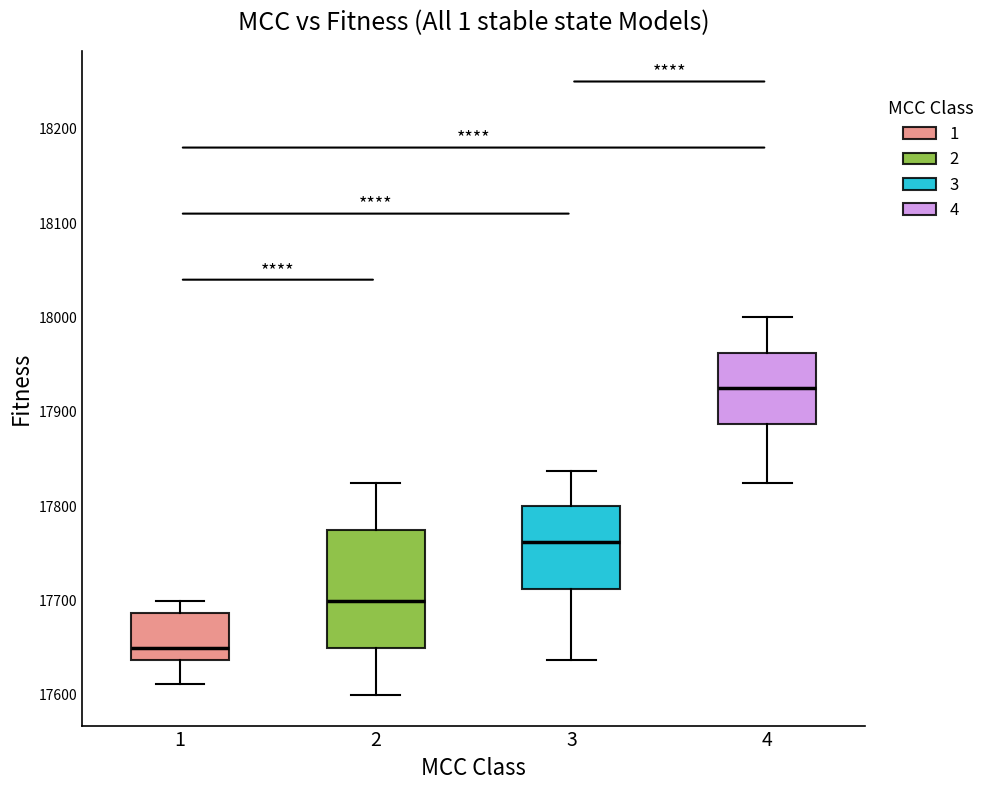

Reading left to right, transcribe this box plot: for each box, give where its median line is, the range the box spans, and where its two whiskers end, as read against the y-axis. The values are not printed on the chart, so give them approximately, as read against the axis.

1: median 17650, box 17640 to 17690, whiskers 17610 to 17700
2: median 17700, box 17650 to 17780, whiskers 17600 to 17830
3: median 17760, box 17710 to 17800, whiskers 17640 to 17840
4: median 17930, box 17890 to 17960, whiskers 17830 to 18000